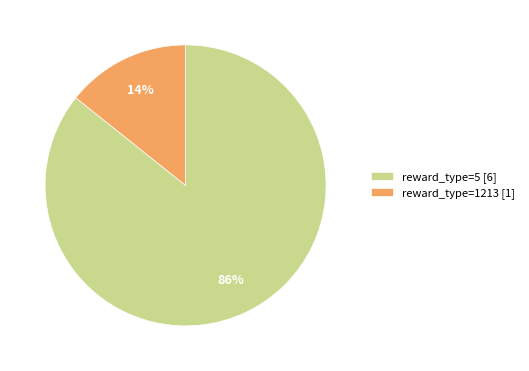

Count the number of slices in the pie.

2